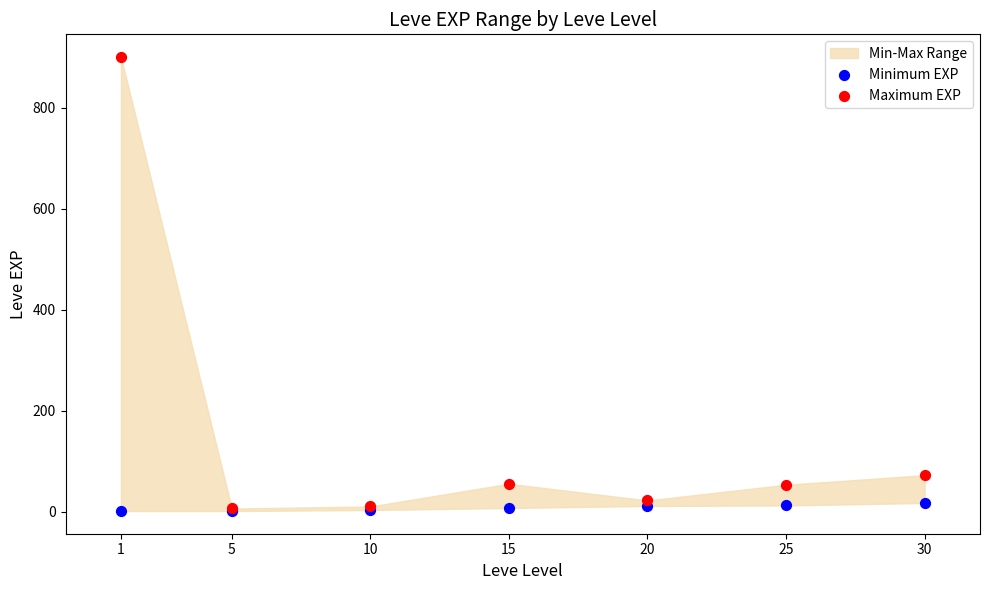

Which series reaches the maximum Y coordinate?

Maximum EXP